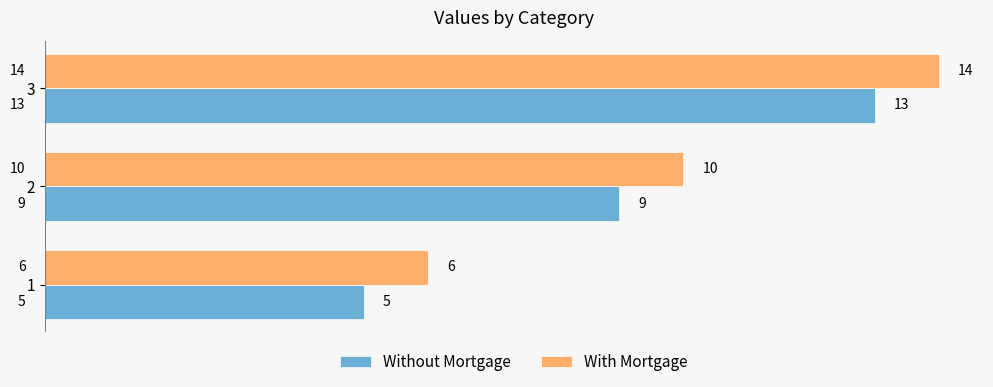

What is the difference between the highest and lowest values at 2?

1